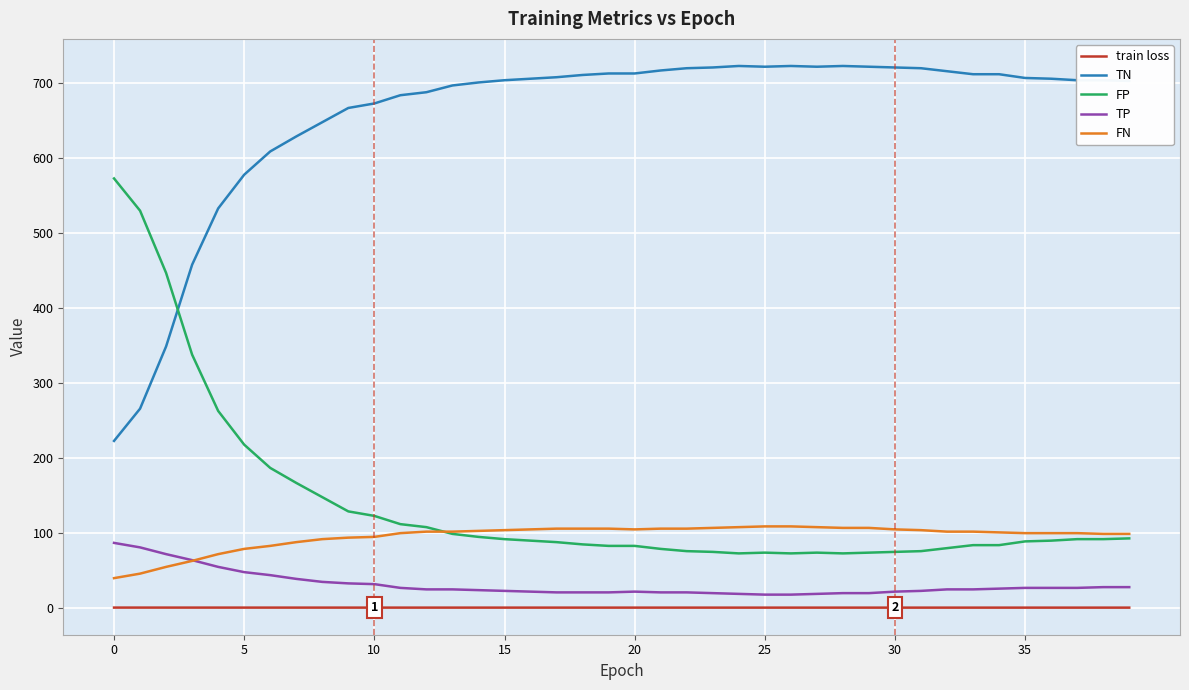

How many series are shown in this chart?

5